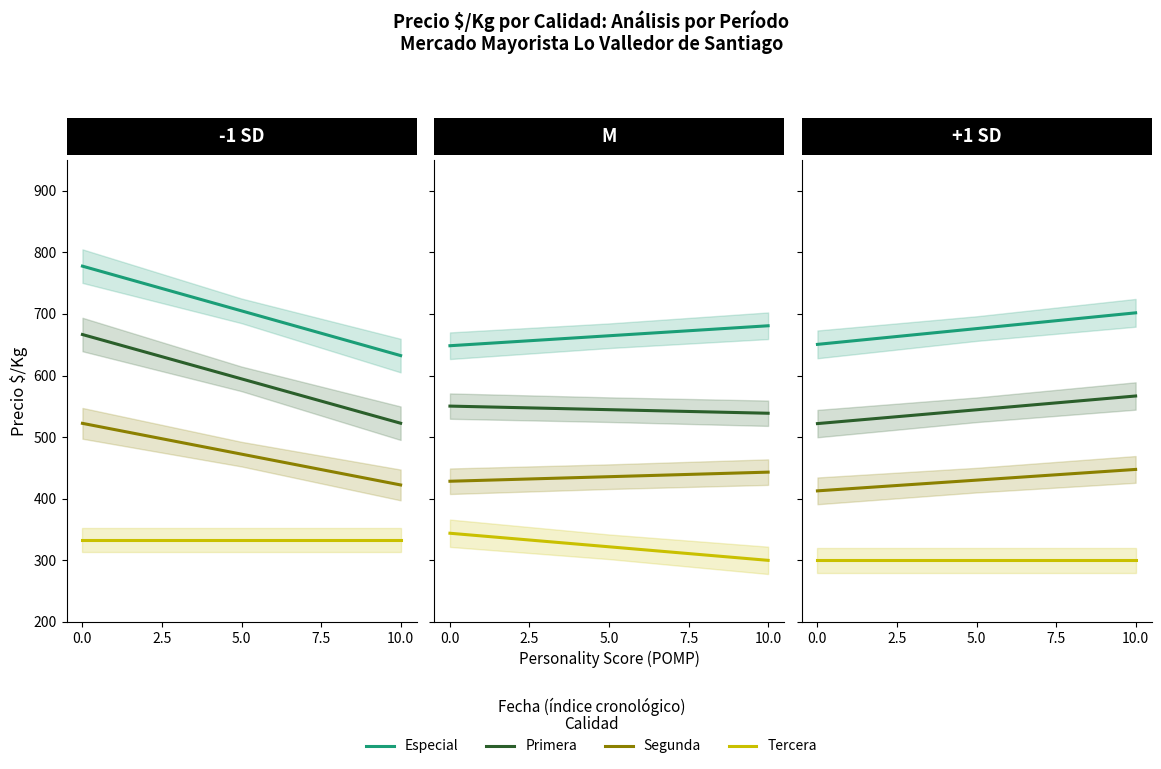

How many Tercera values are between 332 and 333?

3